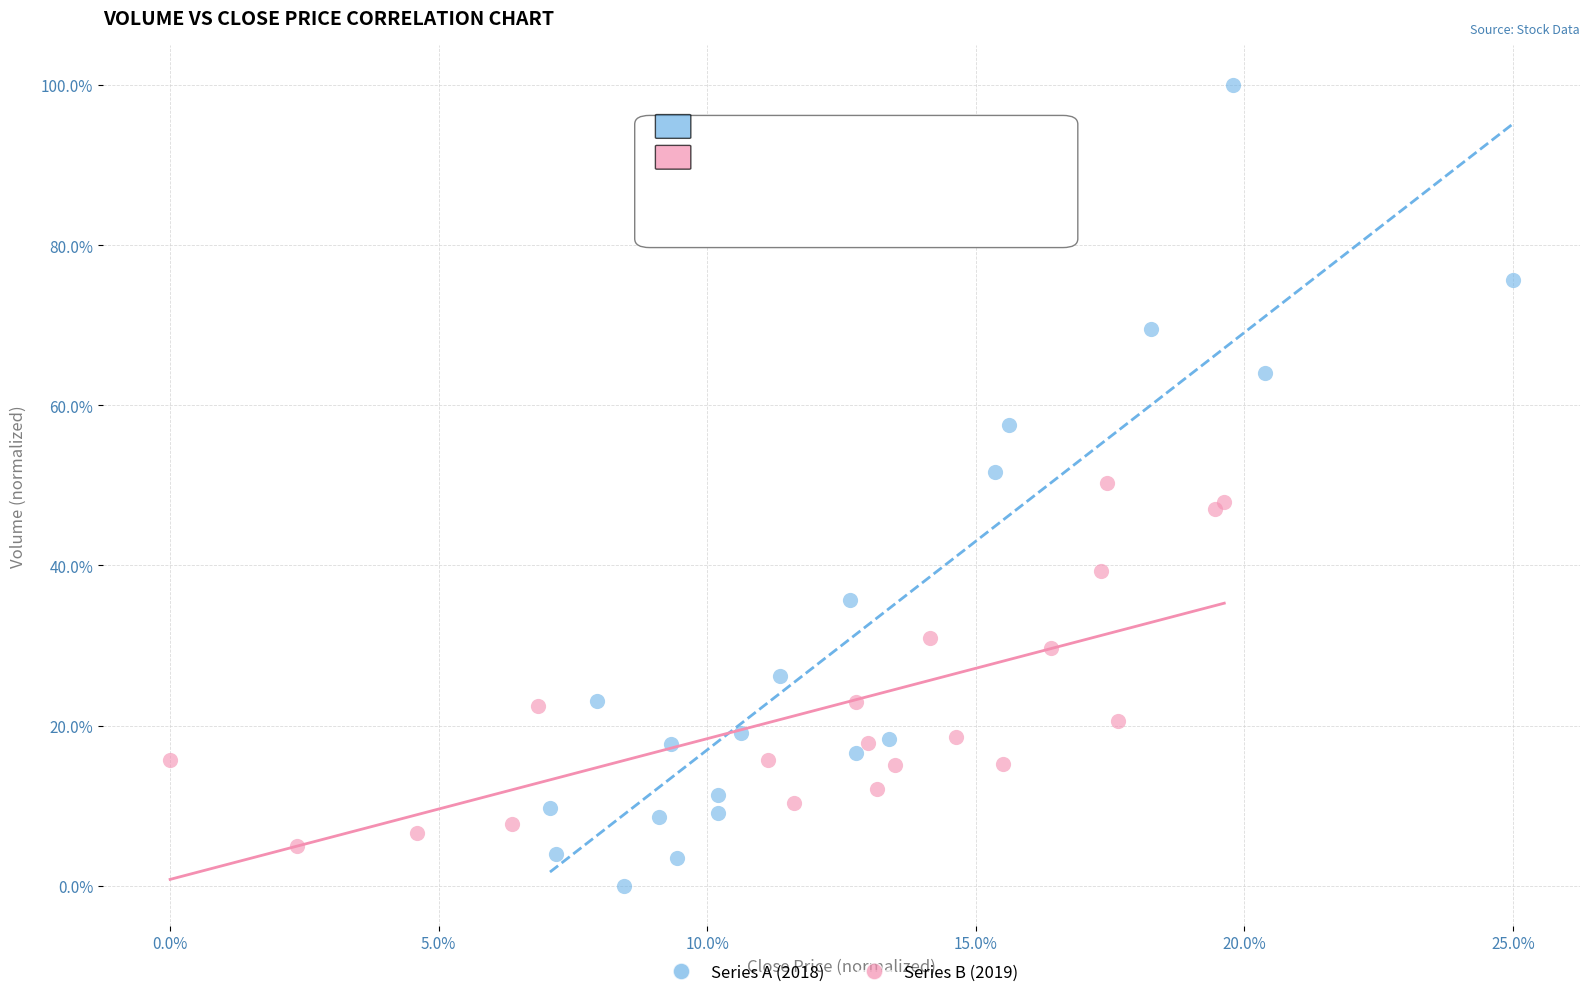

Which series contains the lowest Y value?

Series A (2018)